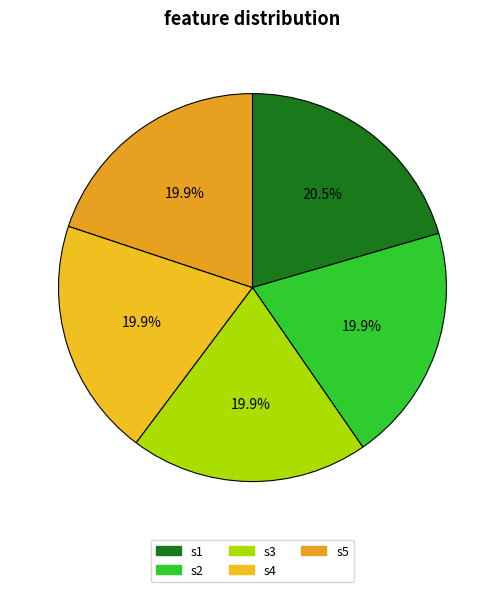

Between s5 and s2, which is larger?

s5